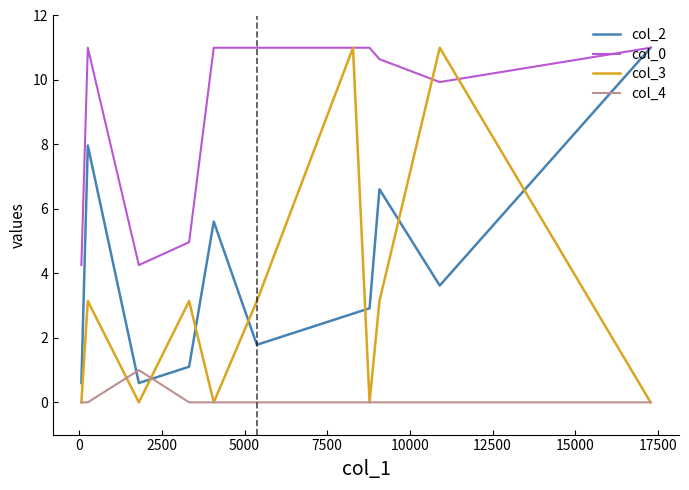

What is the sum of all col_2 values?

44.6